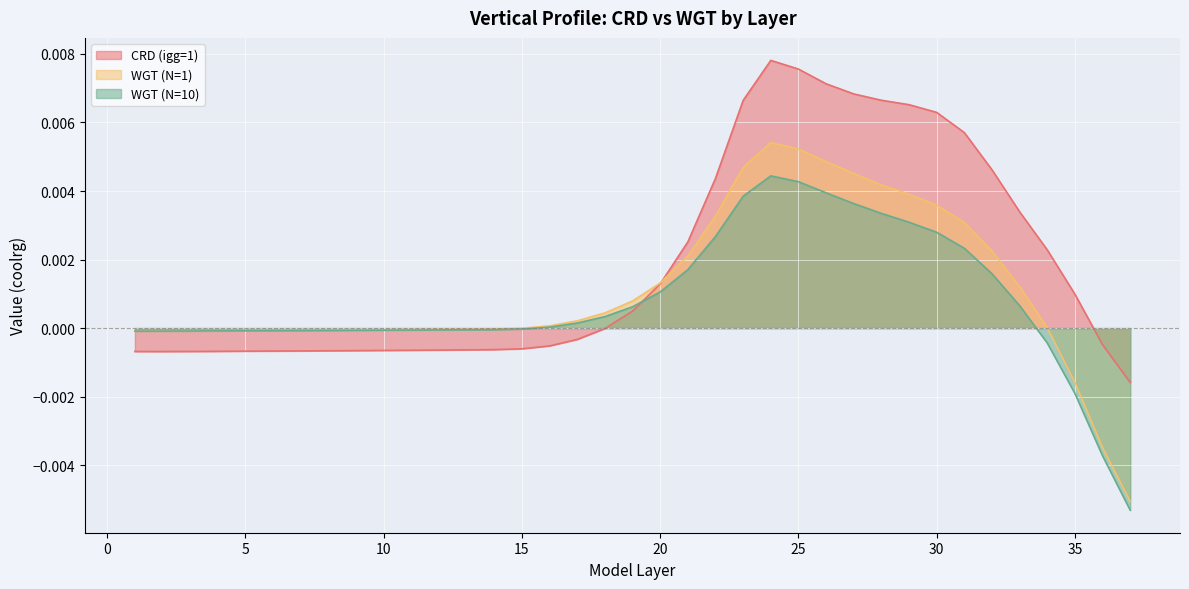

In CRD (igg=1), how many points are higher than both neighbors (excluding endpoints)?

1